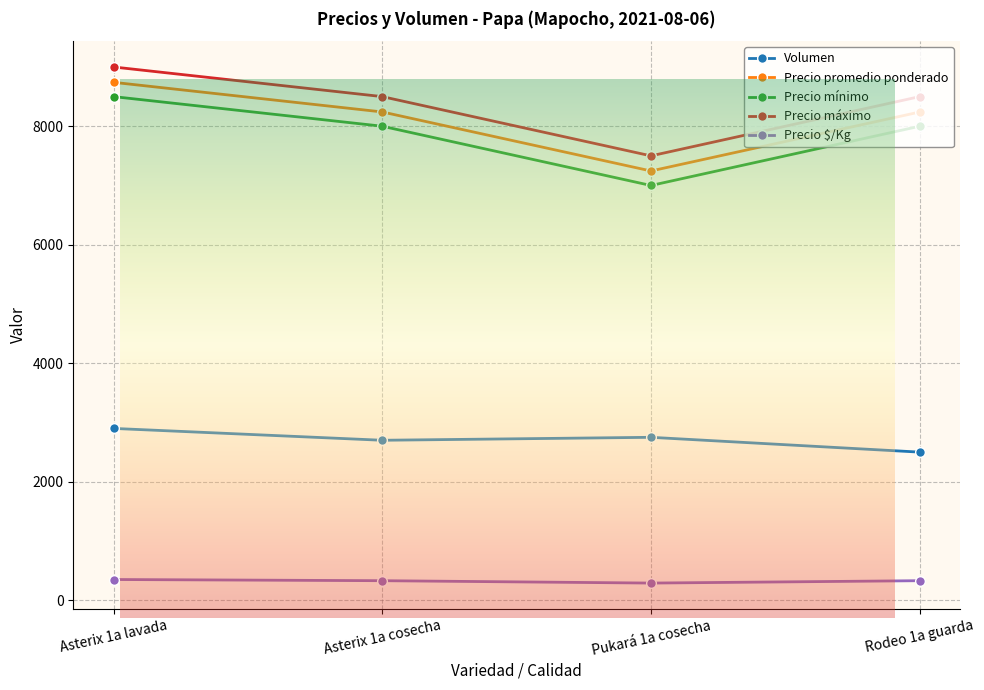

Which series has the largest total across all categories?

Precio máximo